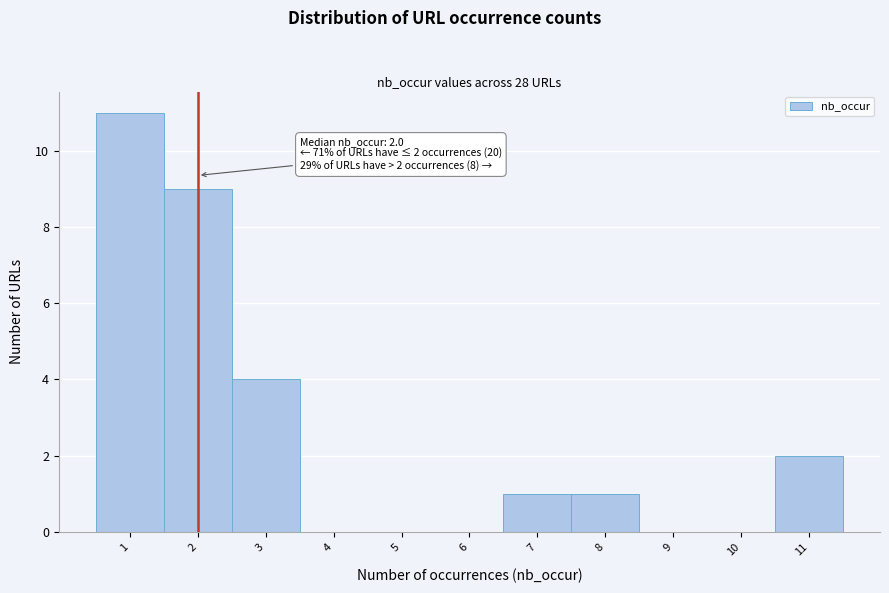

Over which range of the x-axis is the bar tallest?

0.5 to 1.5